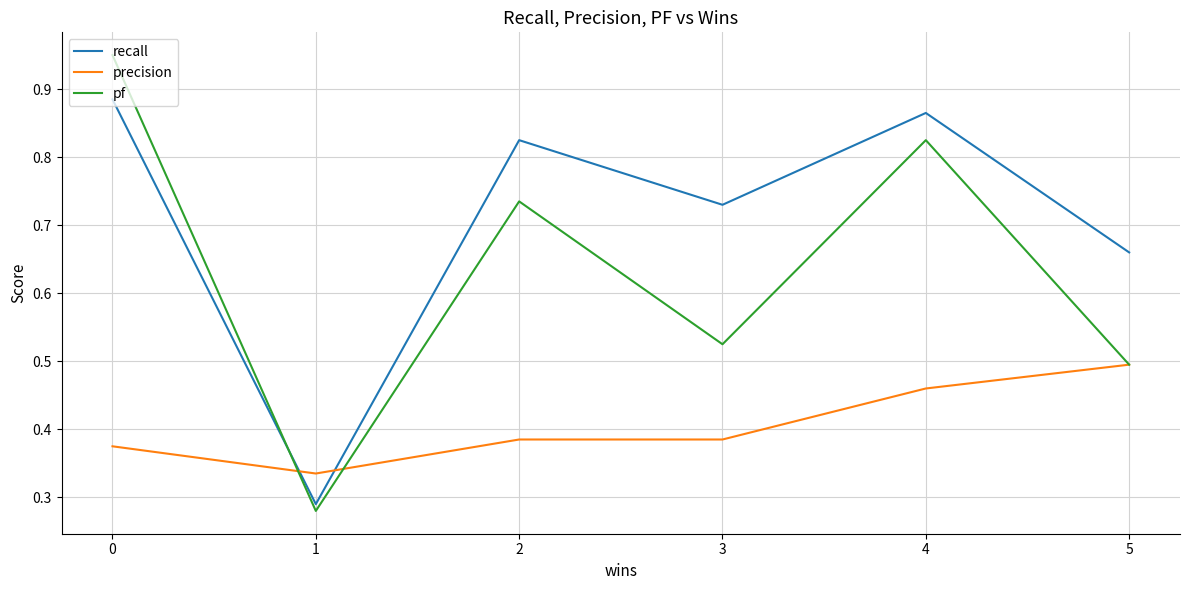

List the labels in order of pf value, smallest first.

1, 5, 3, 2, 4, 0